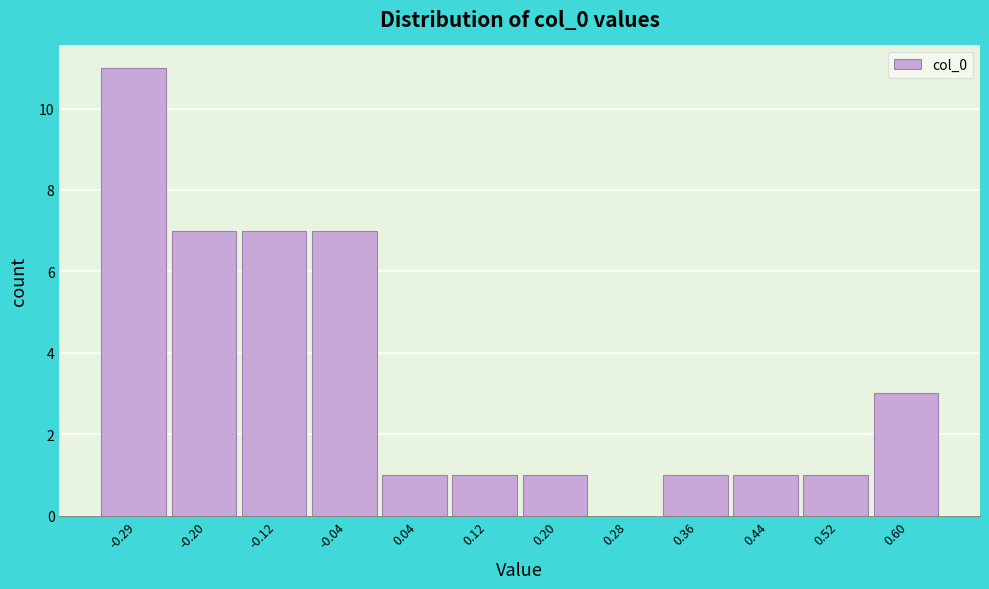

Reading left to right, list every bar in this chart as the range it spans on the x-axis followed by its height. Neither the bar edges nor the heights are printed on the chart, so give them approximately, as read against the axes.

-0.33 to -0.24: 11
-0.24 to -0.16: 7
-0.16 to -0.08: 7
-0.08 to 0.00: 7
0.00 to 0.08: 1
0.08 to 0.16: 1
0.16 to 0.24: 1
0.24 to 0.32: 0
0.32 to 0.40: 1
0.40 to 0.48: 1
0.48 to 0.56: 1
0.56 to 0.64: 3